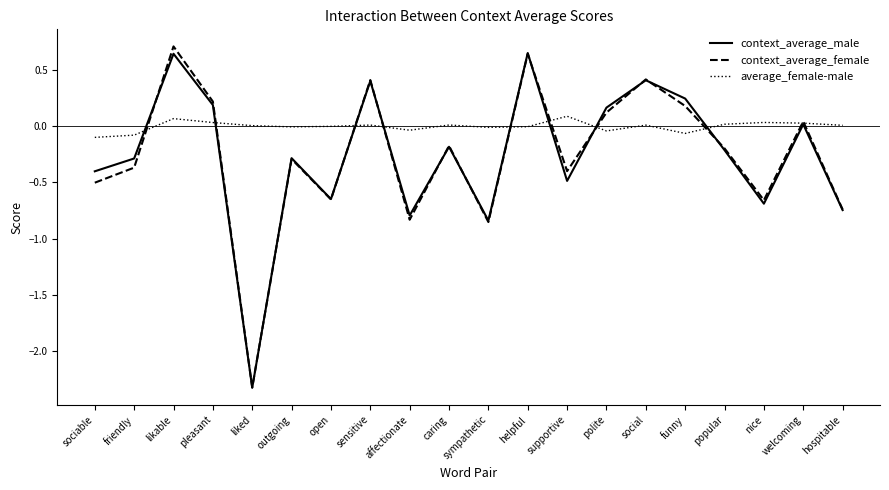

In context_average_female, how many points are lower than both neighbors (excluding endpoints)?

6